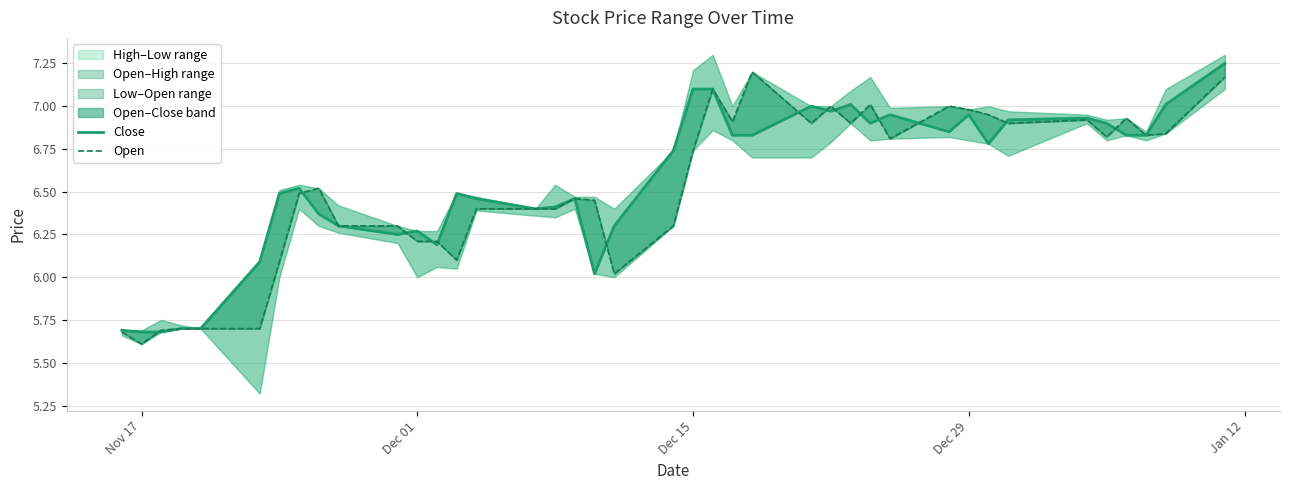

True or false: Open and Close intersect in this chart.

True